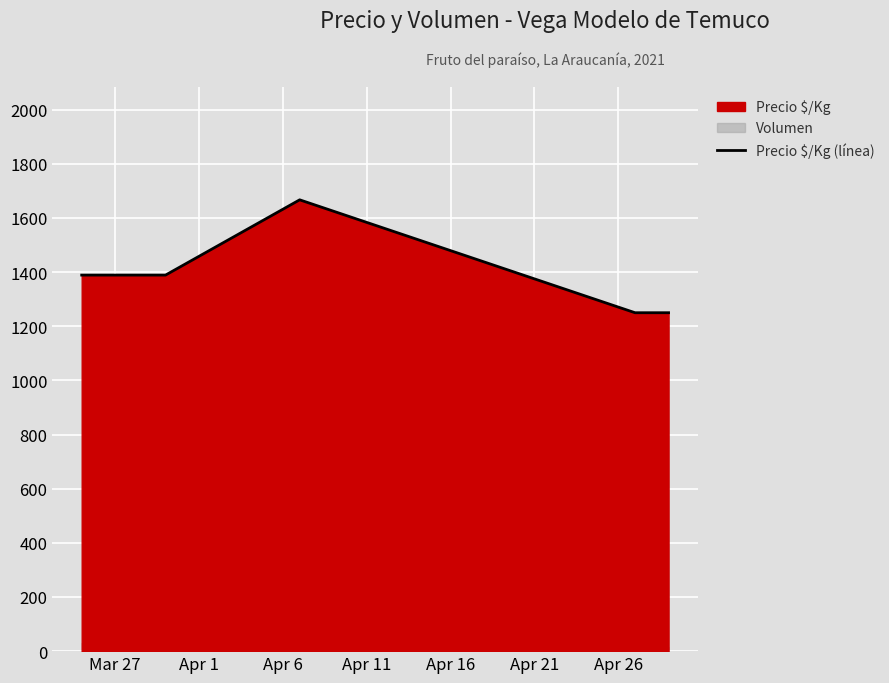

How many distinct data groups are displayed?

1